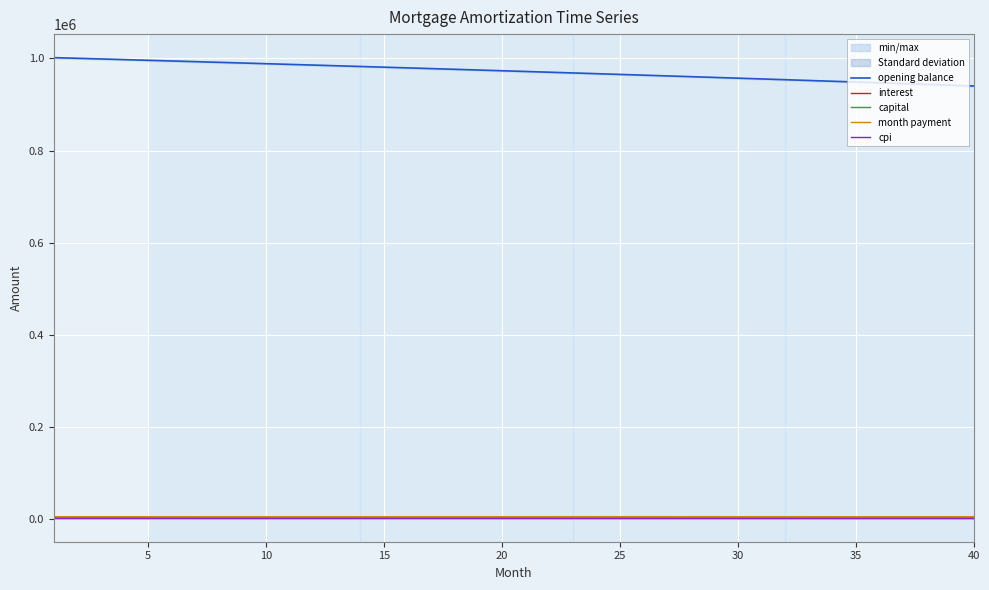

How many data points in month payment are above 5827?

20